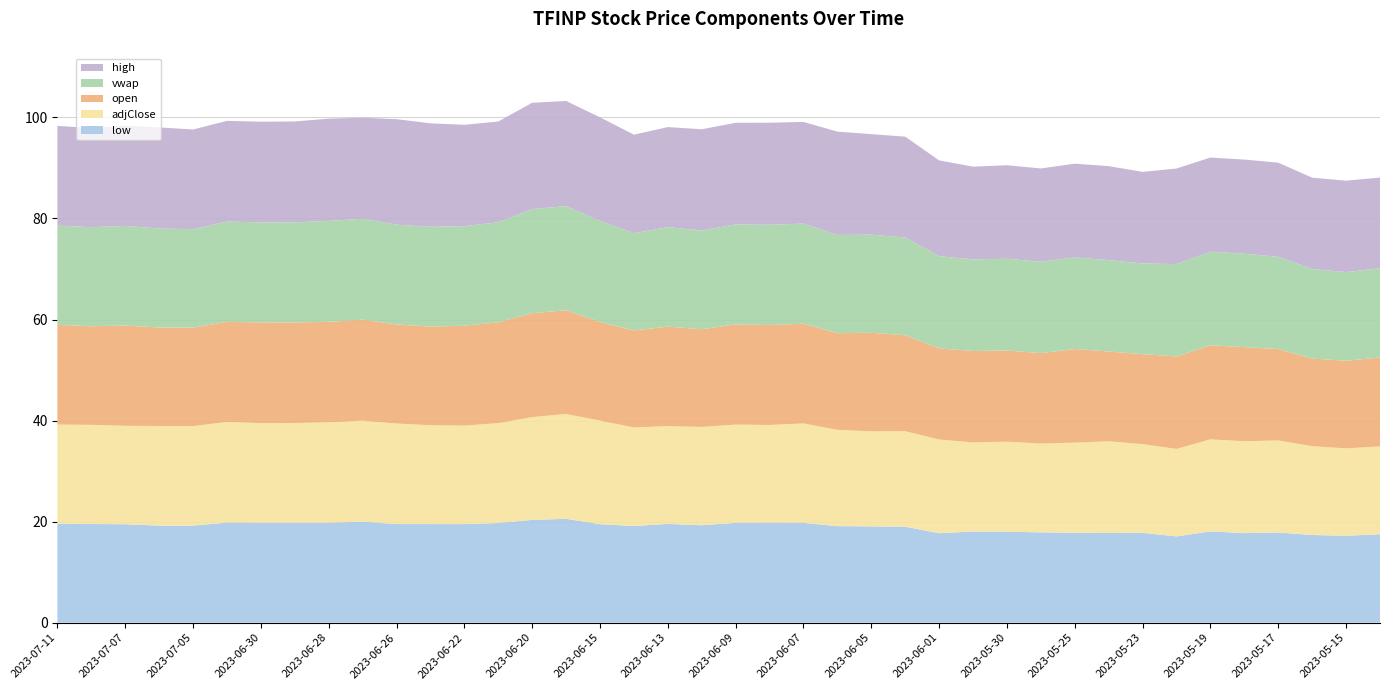

Reading left to right, what are all the values shown in this chart?

adjClose: 2023-07-11=19.6	2023-07-10=19.6	2023-07-07=19.5	2023-07-06=19.7	2023-07-05=19.7	2023-07-03=19.9	2023-06-30=19.8	2023-06-29=19.8	2023-06-28=19.9	2023-06-27=20.0	2023-06-26=19.9	2023-06-23=19.6	2023-06-22=19.5	2023-06-21=19.8	2023-06-20=20.3	2023-06-16=20.8	2023-06-15=20.5	2023-06-14=19.5	2023-06-13=19.4	2023-06-12=19.5	2023-06-09=19.5	2023-06-08=19.4	2023-06-07=19.7	2023-06-06=19.1	2023-06-05=18.8	2023-06-02=18.9	2023-06-01=18.5	2023-05-31=17.6	2023-05-30=17.8	2023-05-26=17.6	2023-05-25=17.9	2023-05-24=18.2	2023-05-23=17.6	2023-05-22=17.3	2023-05-19=18.2	2023-05-18=18.2	2023-05-17=18.2	2023-05-16=17.6	2023-05-15=17.3	2023-05-12=17.4
vwap: 2023-07-11=19.6	2023-07-10=19.6	2023-07-07=19.7	2023-07-06=19.6	2023-07-05=19.5	2023-07-03=19.9	2023-06-30=19.8	2023-06-29=19.8	2023-06-28=20.0	2023-06-27=20.0	2023-06-26=19.8	2023-06-23=19.7	2023-06-22=19.7	2023-06-21=19.8	2023-06-20=20.6	2023-06-16=20.6	2023-06-15=20.1	2023-06-14=19.2	2023-06-13=19.7	2023-06-12=19.6	2023-06-09=19.8	2023-06-08=19.9	2023-06-07=19.8	2023-06-06=19.4	2023-06-05=19.4	2023-06-02=19.4	2023-06-01=18.2	2023-05-31=18.1	2023-05-30=18.2	2023-05-26=18.1	2023-05-25=18.1	2023-05-24=18.1	2023-05-23=17.9	2023-05-22=18.3	2023-05-19=18.5	2023-05-18=18.5	2023-05-17=18.3	2023-05-16=17.7	2023-05-15=17.6	2023-05-12=17.7
high: 2023-07-11=19.8	2023-07-10=19.6	2023-07-07=19.9	2023-07-06=20.0	2023-07-05=19.7	2023-07-03=19.9	2023-06-30=19.9	2023-06-29=20.0	2023-06-28=20.2	2023-06-27=20.0	2023-06-26=20.9	2023-06-23=20.5	2023-06-22=20.1	2023-06-21=19.9	2023-06-20=21.0	2023-06-16=20.8	2023-06-15=20.5	2023-06-14=19.5	2023-06-13=19.8	2023-06-12=20.0	2023-06-09=20.1	2023-06-08=20.2	2023-06-07=20.1	2023-06-06=20.4	2023-06-05=19.9	2023-06-02=20.0	2023-06-01=19.0	2023-05-31=18.4	2023-05-30=18.5	2023-05-26=18.5	2023-05-25=18.6	2023-05-24=18.6	2023-05-23=18.1	2023-05-22=18.9	2023-05-19=18.6	2023-05-18=18.6	2023-05-17=18.6	2023-05-16=18.1	2023-05-15=18.1	2023-05-12=18.0
open: 2023-07-11=19.8	2023-07-10=19.5	2023-07-07=19.8	2023-07-06=19.5	2023-07-05=19.5	2023-07-03=19.8	2023-06-30=19.9	2023-06-29=19.9	2023-06-28=19.9	2023-06-27=20.0	2023-06-26=19.6	2023-06-23=19.5	2023-06-22=19.8	2023-06-21=19.9	2023-06-20=20.6	2023-06-16=20.6	2023-06-15=19.5	2023-06-14=19.2	2023-06-13=19.7	2023-06-12=19.3	2023-06-09=19.8	2023-06-08=19.8	2023-06-07=19.8	2023-06-06=19.1	2023-06-05=19.5	2023-06-02=19.0	2023-06-01=18.0	2023-05-31=18.1	2023-05-30=18.1	2023-05-26=17.9	2023-05-25=18.5	2023-05-24=17.8	2023-05-23=17.8	2023-05-22=18.3	2023-05-19=18.6	2023-05-18=18.6	2023-05-17=18.1	2023-05-16=17.4	2023-05-15=17.4	2023-05-12=17.6
low: 2023-07-11=19.6	2023-07-10=19.5	2023-07-07=19.5	2023-07-06=19.2	2023-07-05=19.2	2023-07-03=19.8	2023-06-30=19.8	2023-06-29=19.8	2023-06-28=19.8	2023-06-27=20.0	2023-06-26=19.5	2023-06-23=19.5	2023-06-22=19.5	2023-06-21=19.7	2023-06-20=20.3	2023-06-16=20.6	2023-06-15=19.5	2023-06-14=19.1	2023-06-13=19.5	2023-06-12=19.3	2023-06-09=19.8	2023-06-08=19.8	2023-06-07=19.8	2023-06-06=19.1	2023-06-05=19.1	2023-06-02=19.0	2023-06-01=17.7	2023-05-31=18.0	2023-05-30=18.0	2023-05-26=17.9	2023-05-25=17.8	2023-05-24=17.7	2023-05-23=17.8	2023-05-22=17.1	2023-05-19=18.1	2023-05-18=17.7	2023-05-17=17.8	2023-05-16=17.4	2023-05-15=17.2	2023-05-12=17.5